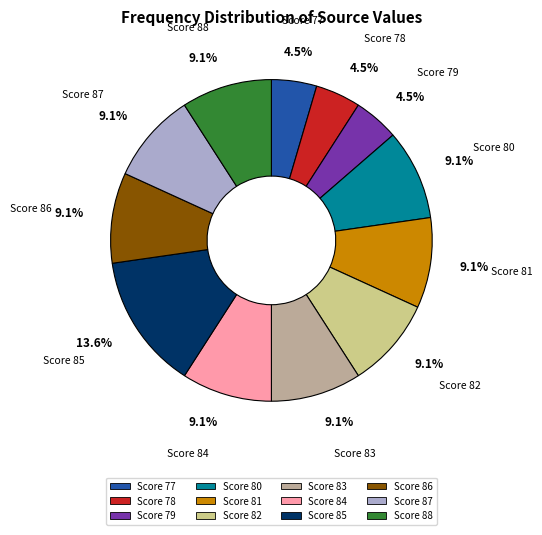

Which has a higher value, Score 85 or Score 84?

Score 85